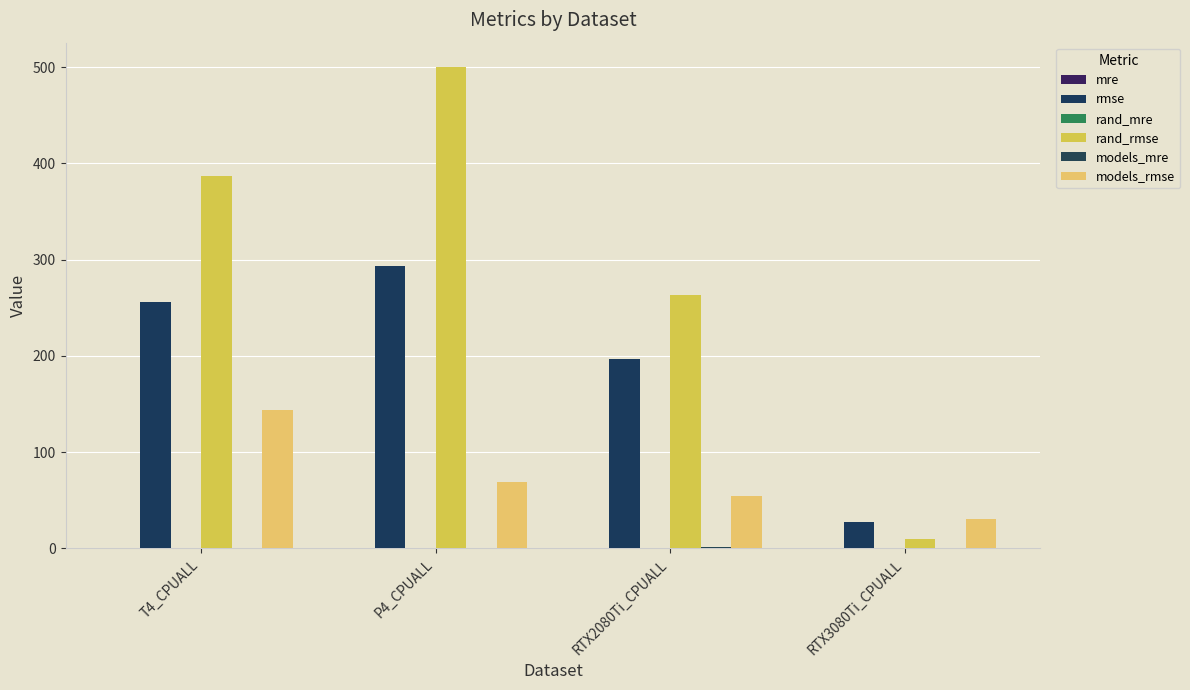

Between T4_CPUALL and RTX3080Ti_CPUALL, which series saw the biggest shift?

rand_rmse